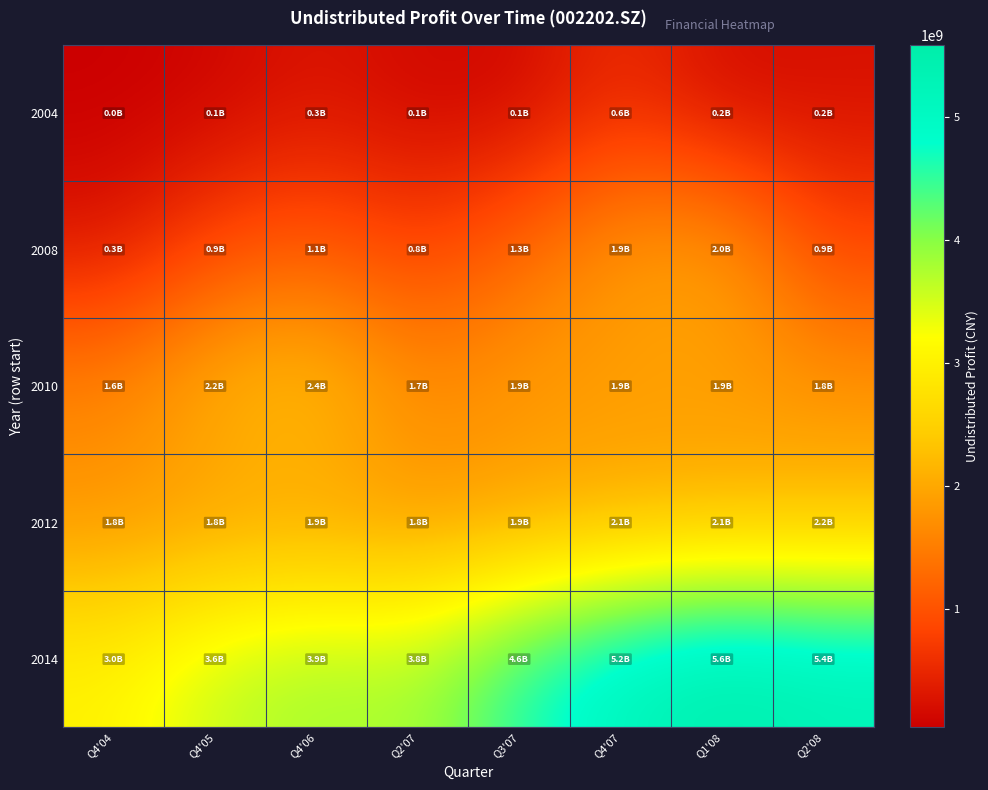

Reading left to right, transcribe all the data shown in this chart.

2004: Q4'04=36068777.6	Q4'05=96002165.7	Q4'06=289304676.9	Q2'07=121686487.2	Q3'07=126061393.1	Q4'07=575503846.2	Q1'08=152357130.4	Q2'08=224628847.5
2008: Q4'04=304676826.2	Q4'05=910987064.2	Q4'06=1119673659.7	Q2'07=781467622.2	Q3'07=1266405226.8	Q4'07=1870983007.8	Q1'08=1979383817.4	Q2'08=879733368.1
2010: Q4'04=1634637663.8	Q4'05=2178232002.7	Q4'06=2384417867.6	Q2'07=1686719590.3	Q3'07=1877145534.7	Q4'07=1854572508.9	Q1'08=1860749555.2	Q2'08=1791911988.6
2012: Q4'04=1758359350.0	Q4'05=1835415349.6	Q4'06=1867876922.0	Q2'07=1779895186.8	Q3'07=1875159790.8	Q4'07=2061563662.6	Q1'08=2112364796.9	Q2'08=2176688179.6
2014: Q4'04=3040924194.5	Q4'05=3609494545.7	Q4'06=3858268063.5	Q2'07=3777120189.7	Q3'07=4639565810.8	Q4'07=5217329861.9	Q1'08=5587842510.8	Q2'08=5354386023.7